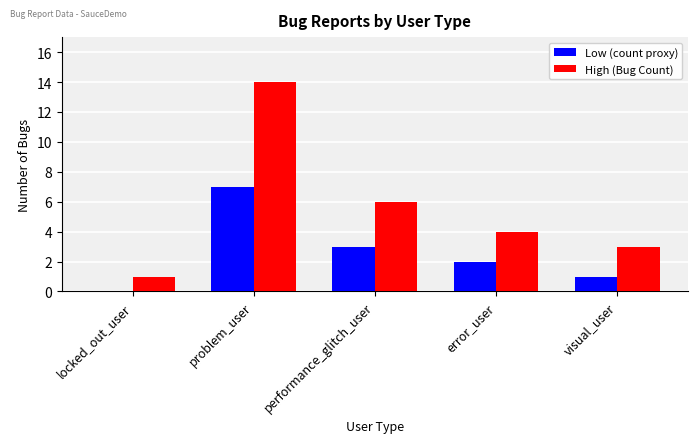

Is the value of Low (count proxy) at error_user greater than the value of High (Bug Count) at locked_out_user?

Yes